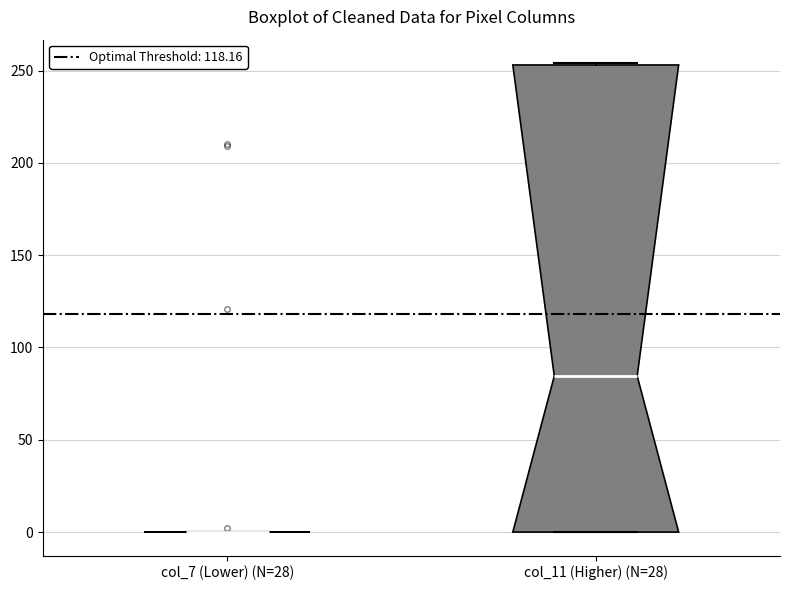

Which box is the tallest, from its lower edge to its upper edge?

col_11 (Higher) (N=28)